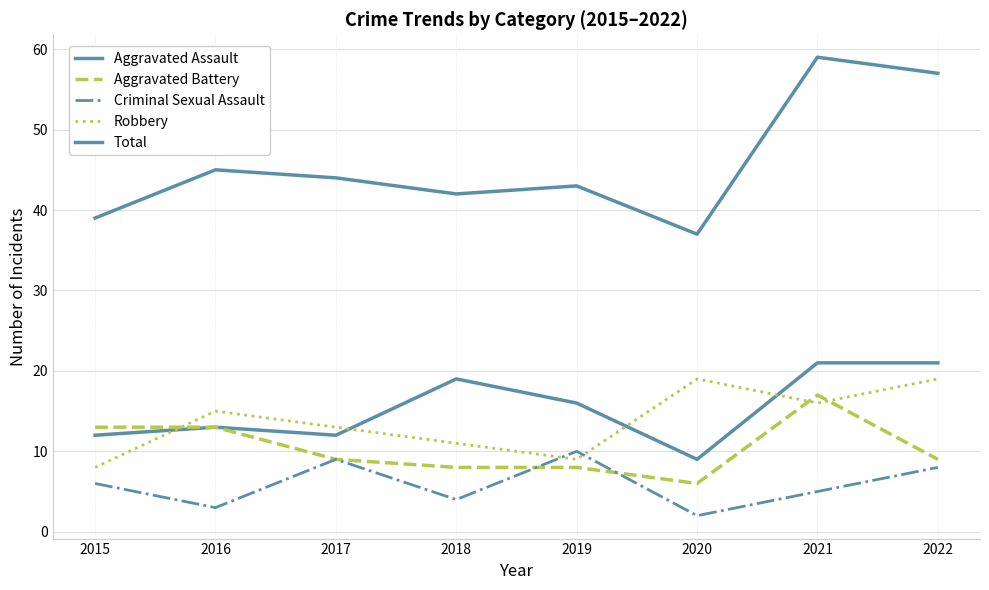

What is the spread (max minus min) of values at 2018?

38